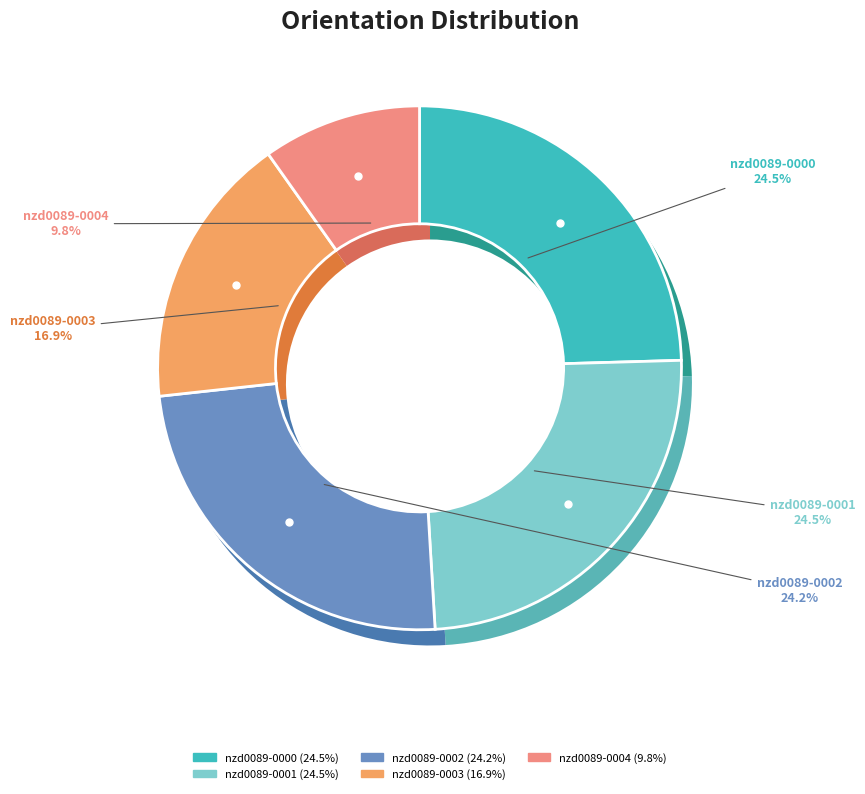

True or false: nzd0089-0003 accounts for 23% of the total.

False